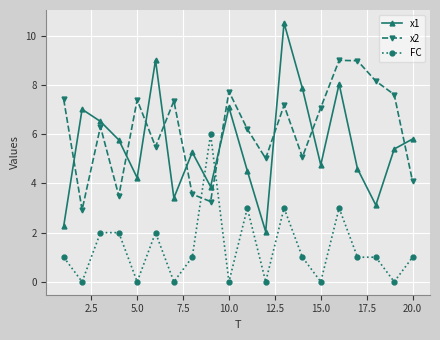

Which series has the largest range (max minus min)?

x1